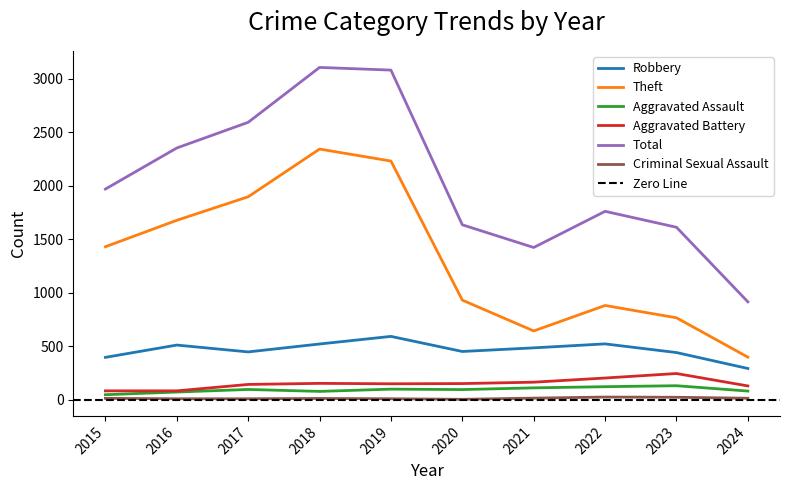

How many interior local valleys does the Aggravated Assault series have?

2